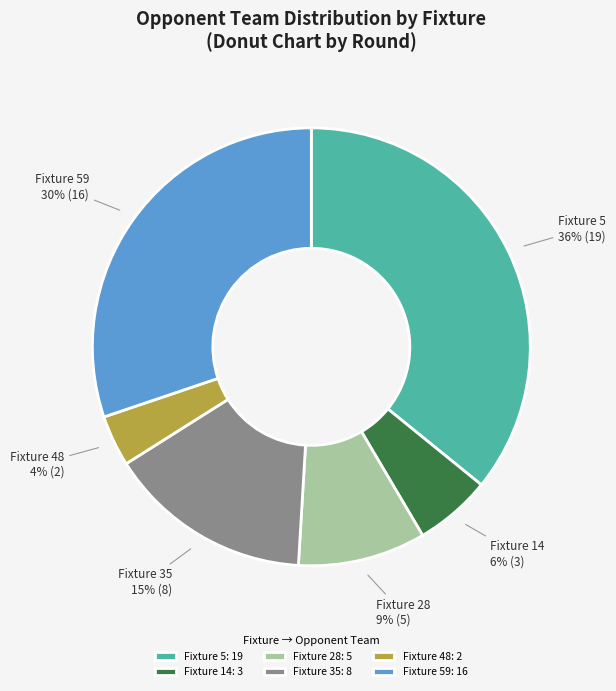

Rank the categories by value from lowest to highest.

Fixture 48: 2, Fixture 14: 3, Fixture 28: 5, Fixture 35: 8, Fixture 59: 16, Fixture 5: 19